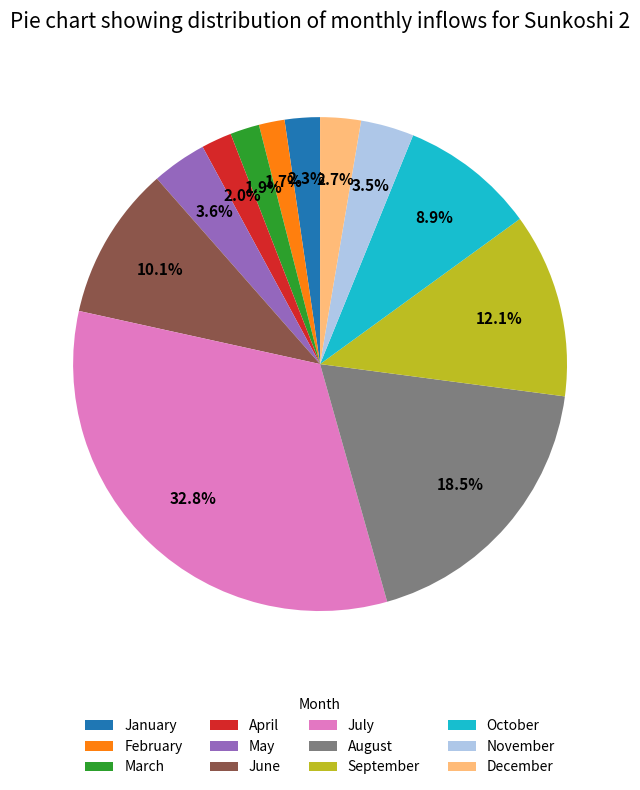

Does any single category account for the majority?

No